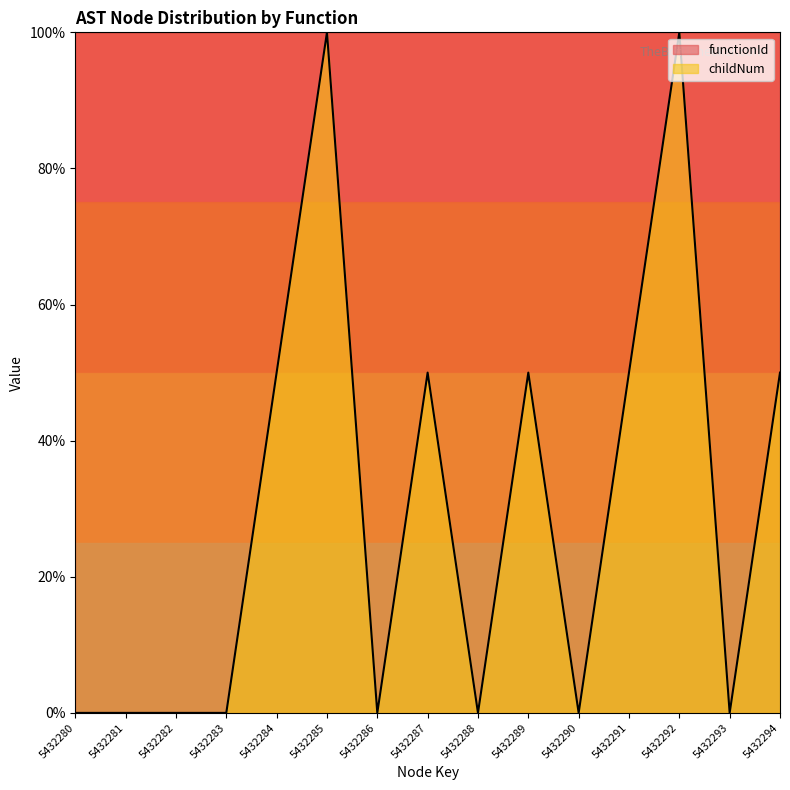

Between 5432283 and 5432287, which is larger?

5432287